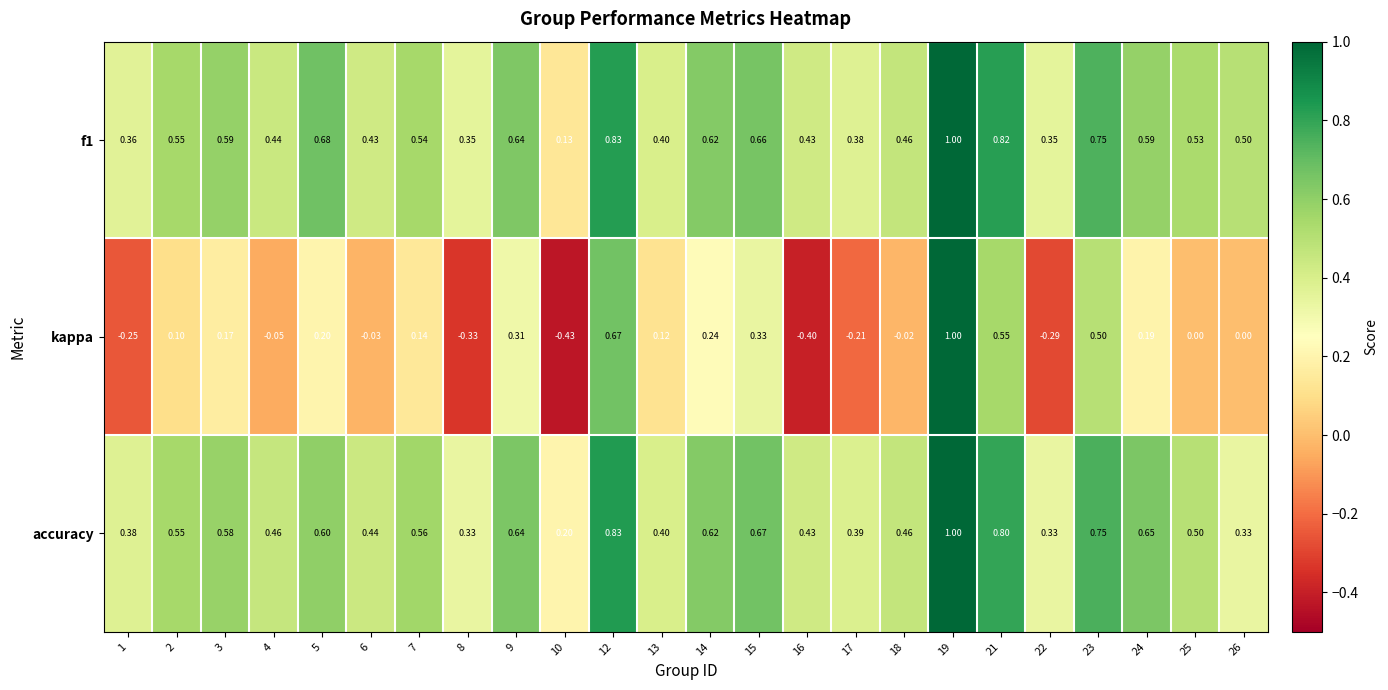

Is the value of kappa at 4 greater than the value of accuracy at 16?

No